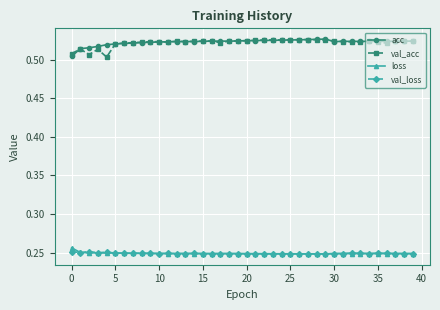

At how many categories does at least one series exceed 0?

40